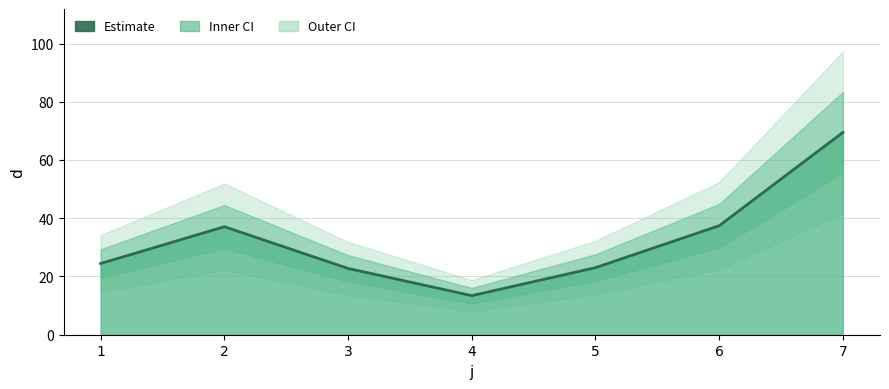

List the labels in order of value, smallest first.

4, 3, 5, 1, 2, 6, 7